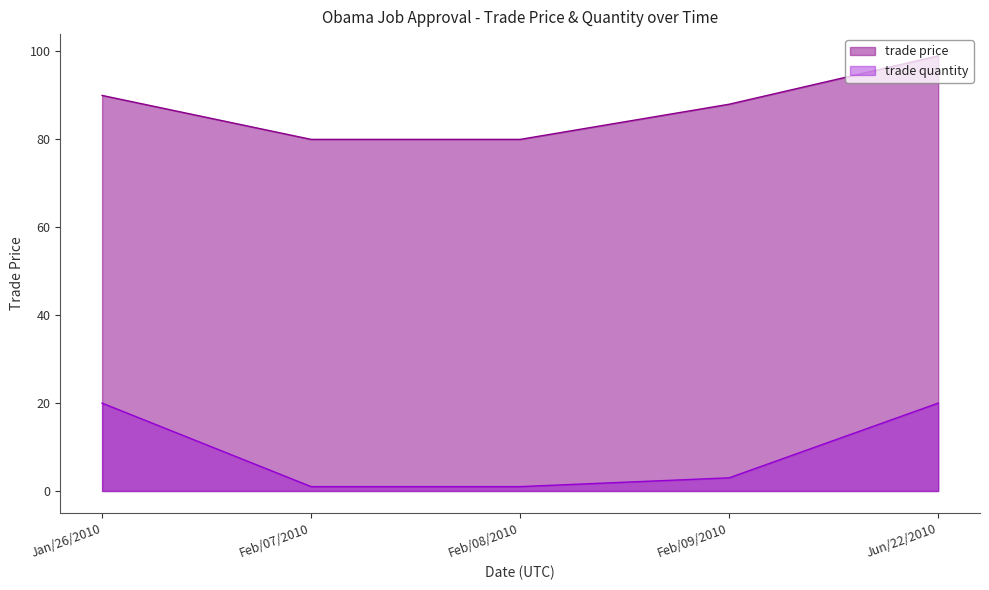

Rank the series by their average value, from lowest to highest.

trade quantity, trade price